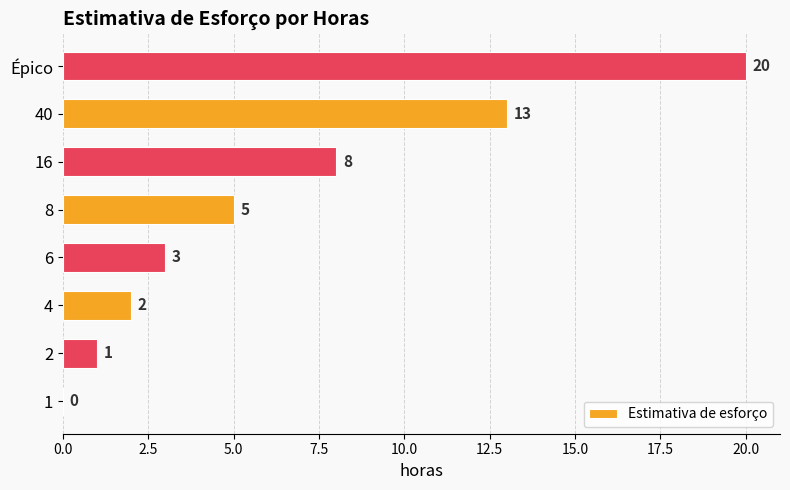

Which label corresponds to the largest value in the chart?

Épico